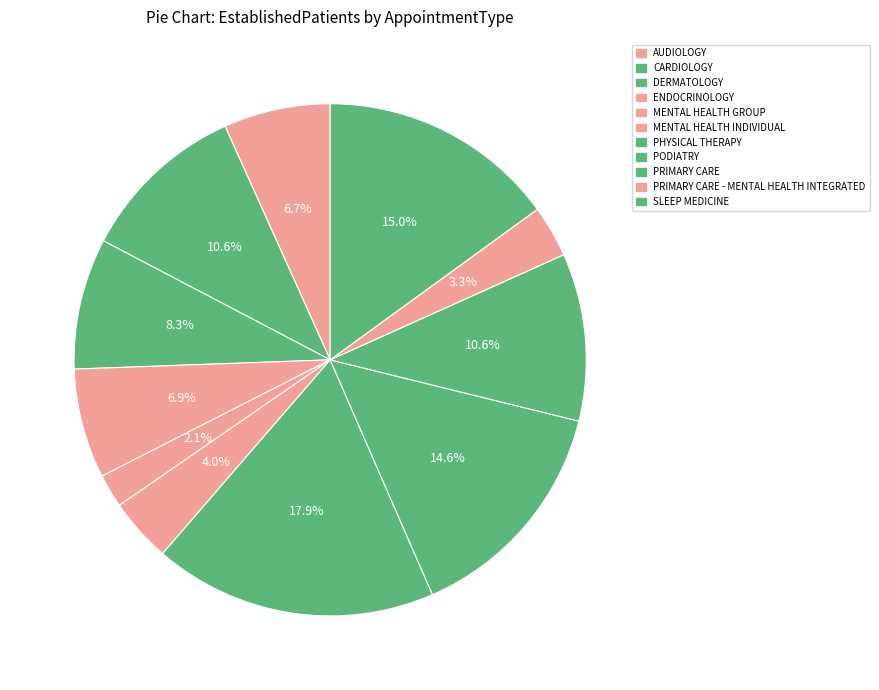

Is there any slice that represents more than half of the pie?

No